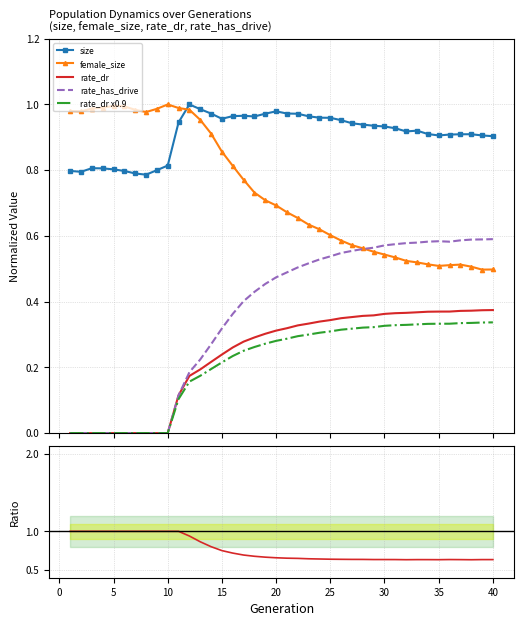

What is the average value of the female_size series?

0.7